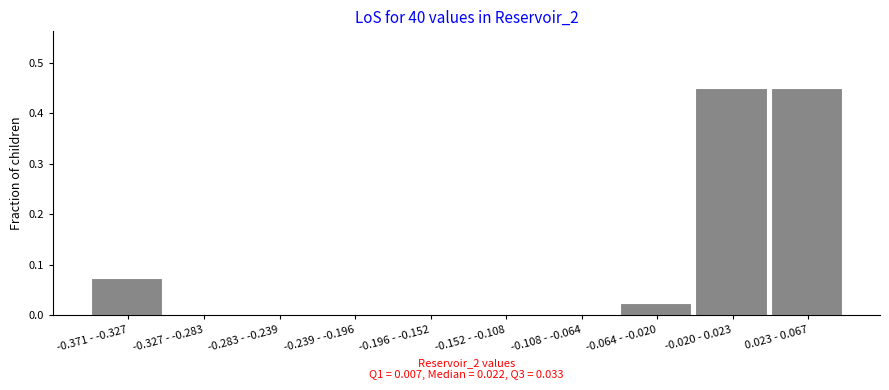

The chart shows a value of 0.0 at -0.108 - -0.064. True or false?

True